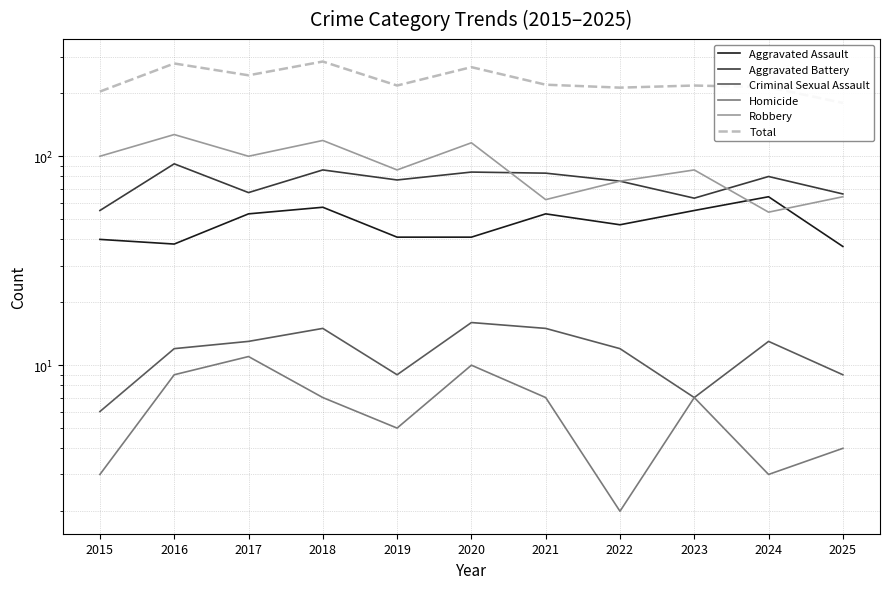

Reading left to right, extract all data points from this chart.

Aggravated Assault: 40	38	53	57	41	41	53	47	55	64	37
Aggravated Battery: 55	92	67	86	77	84	83	76	63	80	66
Criminal Sexual Assault: 6	12	13	15	9	16	15	12	7	13	9
Homicide: 3	9	11	7	5	10	7	2	7	3	4
Robbery: 100	127	100	119	86	116	62	76	86	54	64
Total: 204	278	244	284	218	267	220	213	218	214	180